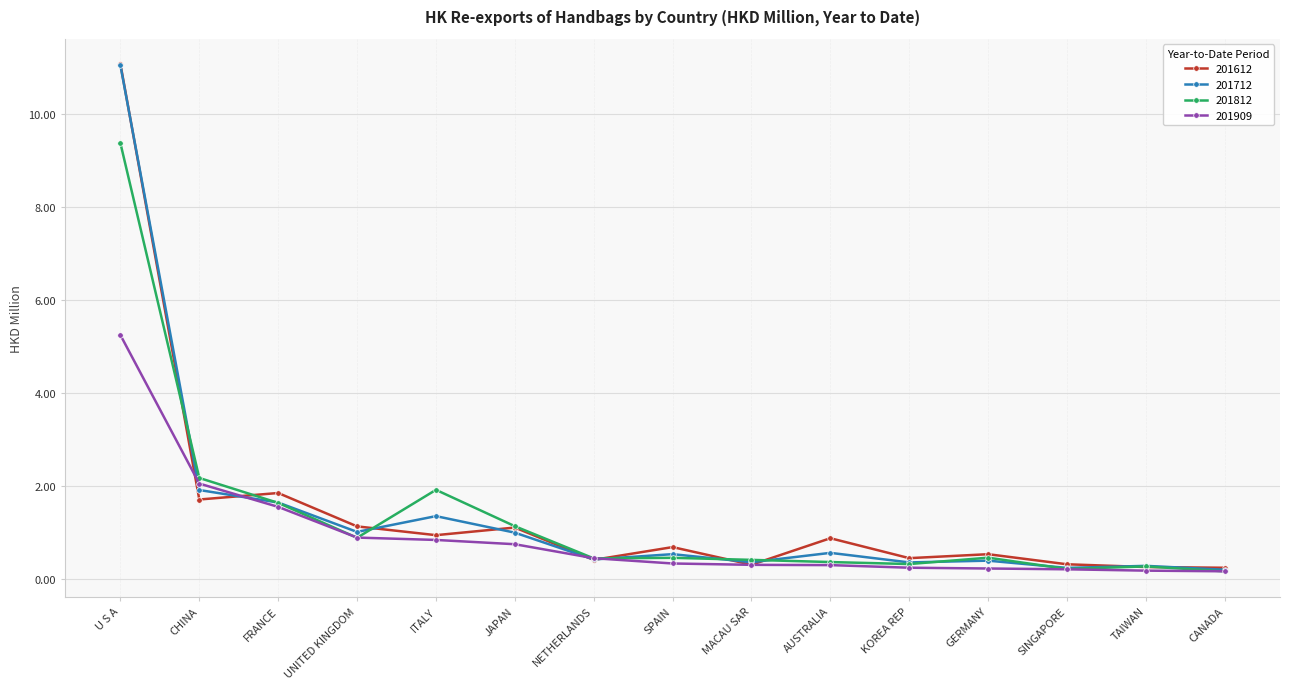

What is the sum of the 201909 values at UNITED KINGDOM and SINGAPORE?

1.1